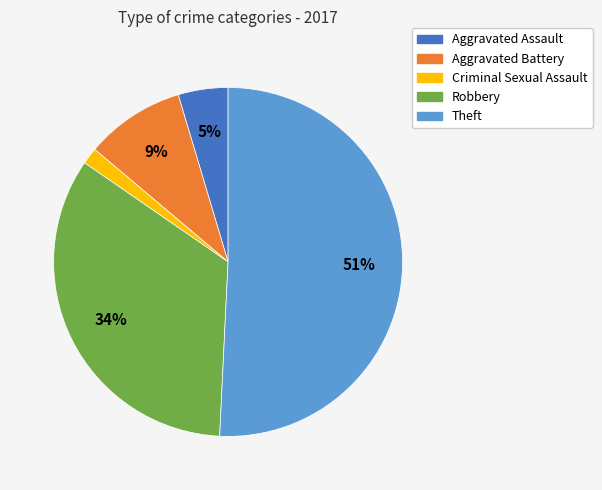

Approximately how many times larger is the value at Robbery compared to Theft?

0.7